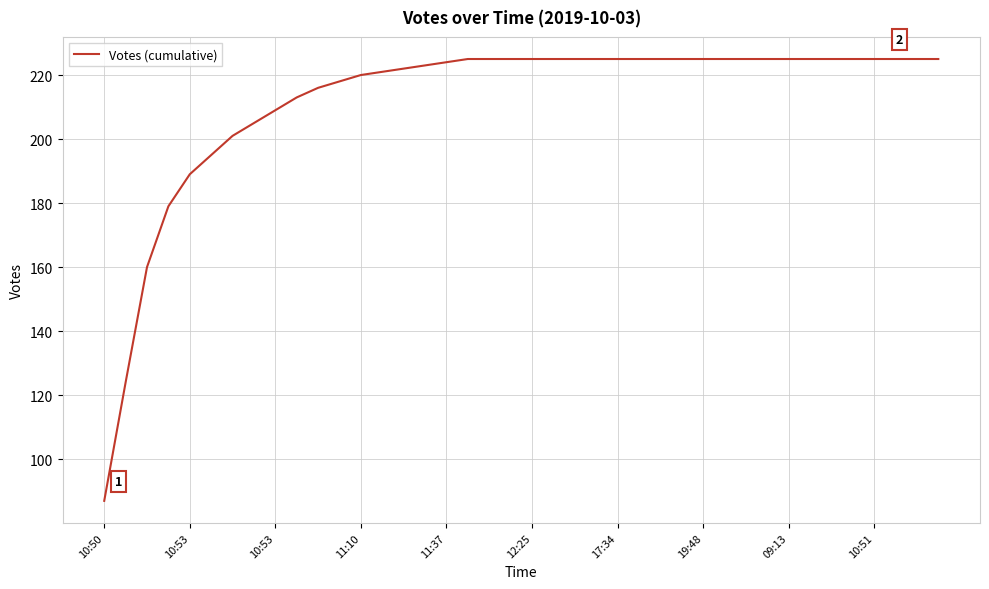

What is the difference between the maximum and minimum values?

138